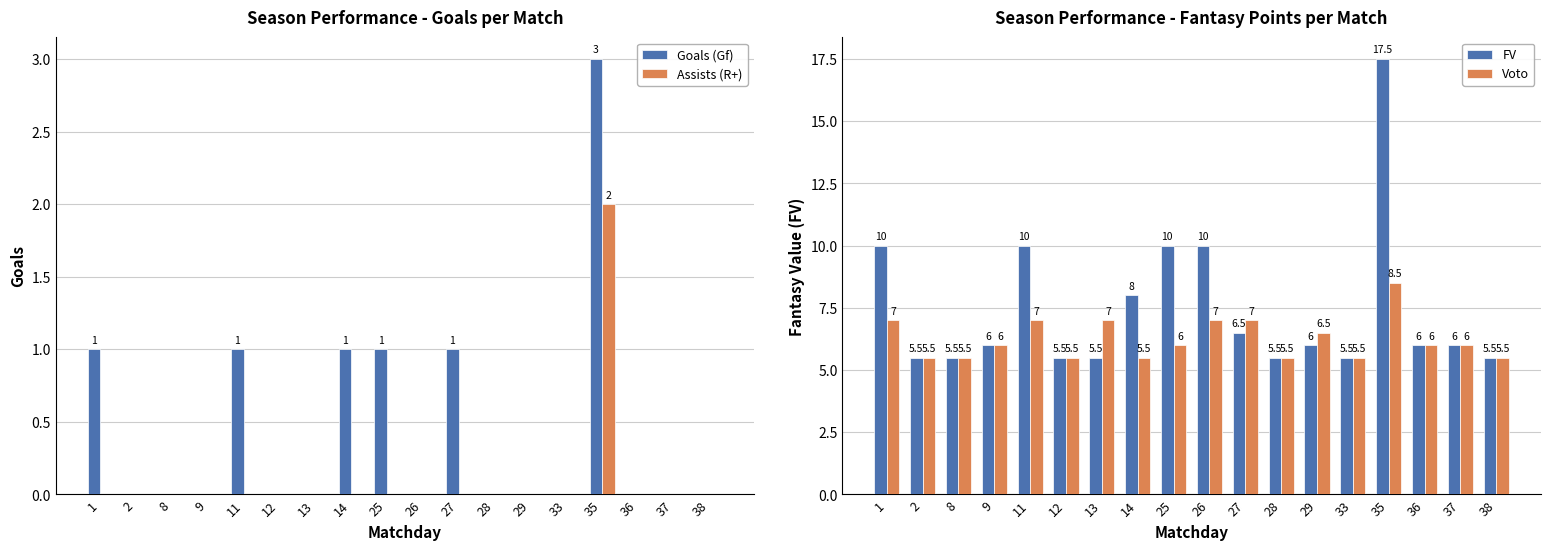

How many data points in Assists (R+) are above 0?

1